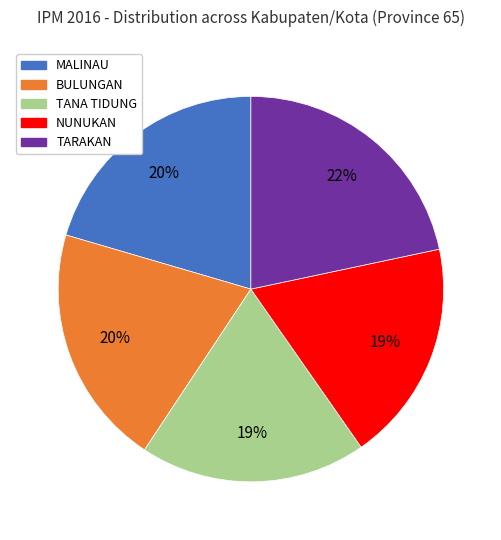

How many slices are in this pie chart?

5